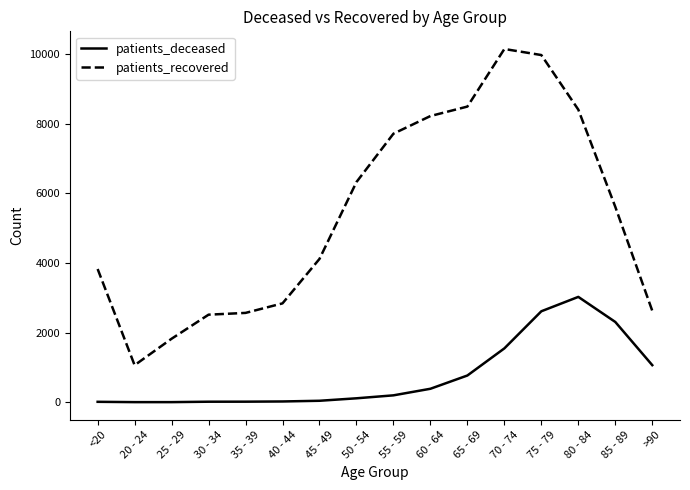

Is it true that patients_deceased equals 22 at 40 - 44?

True